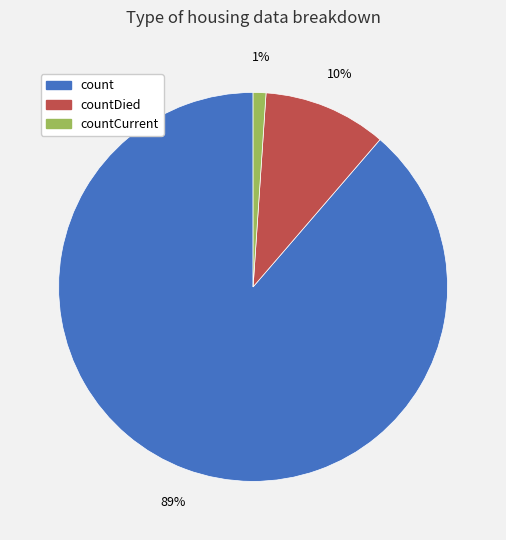

Which slice is the largest?

count